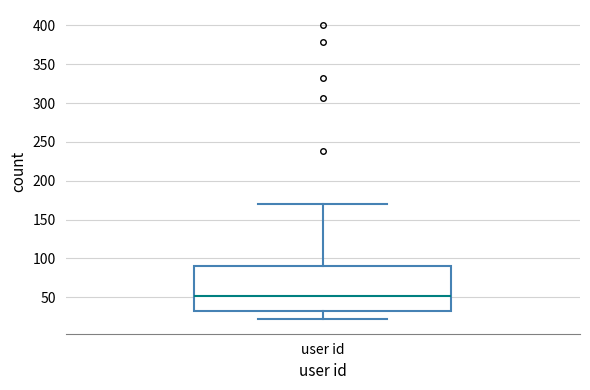

Read this box plot against the y-axis: the position of the median line, the range covered by the box, and the ends of both whiskers. The values are not printed on the chart, so give them approximately, as read against the axis.

median 50, box 35 to 90, whiskers 20 to 170